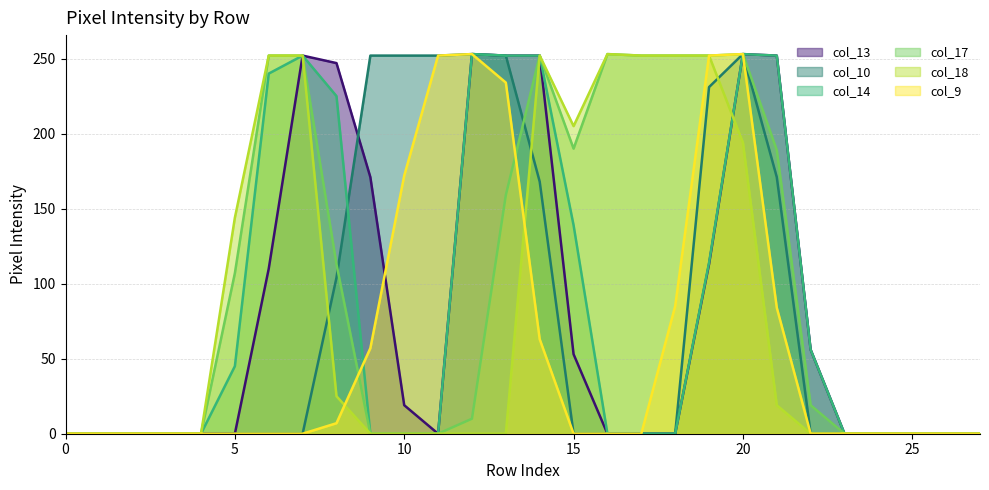

At which category is the sum across all series the highest?

20